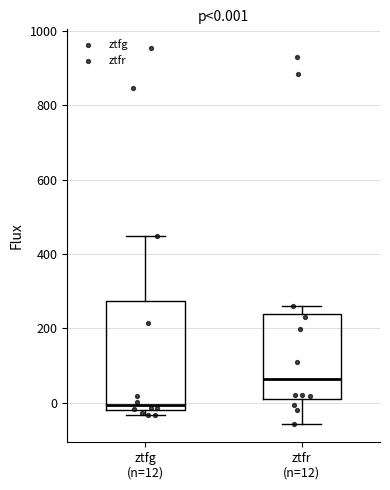

Which box's median line is the lowest?

ztfg (n=12)